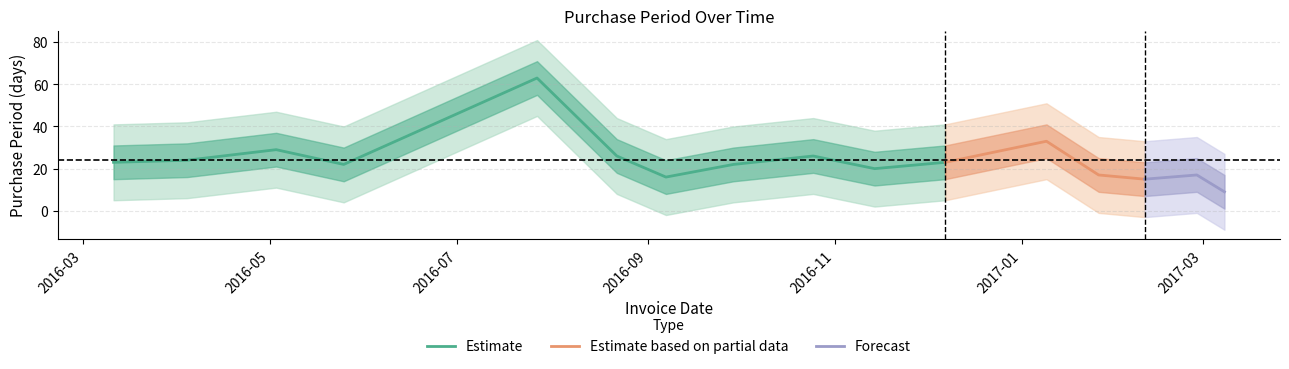

Where is the first local maximum?

2016-05-03